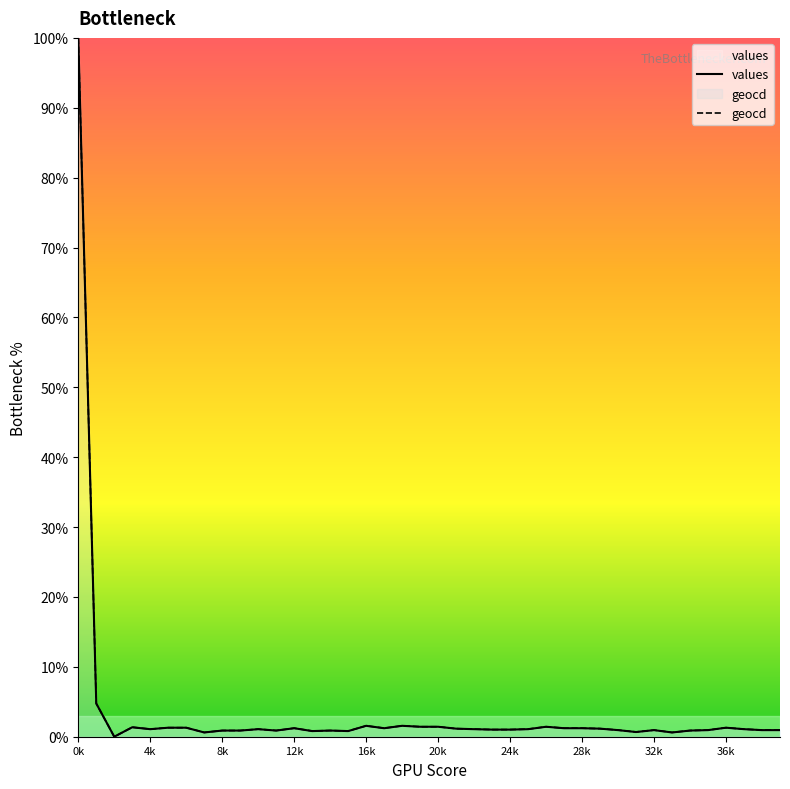

At which category is the sum across all series the highest?

0k